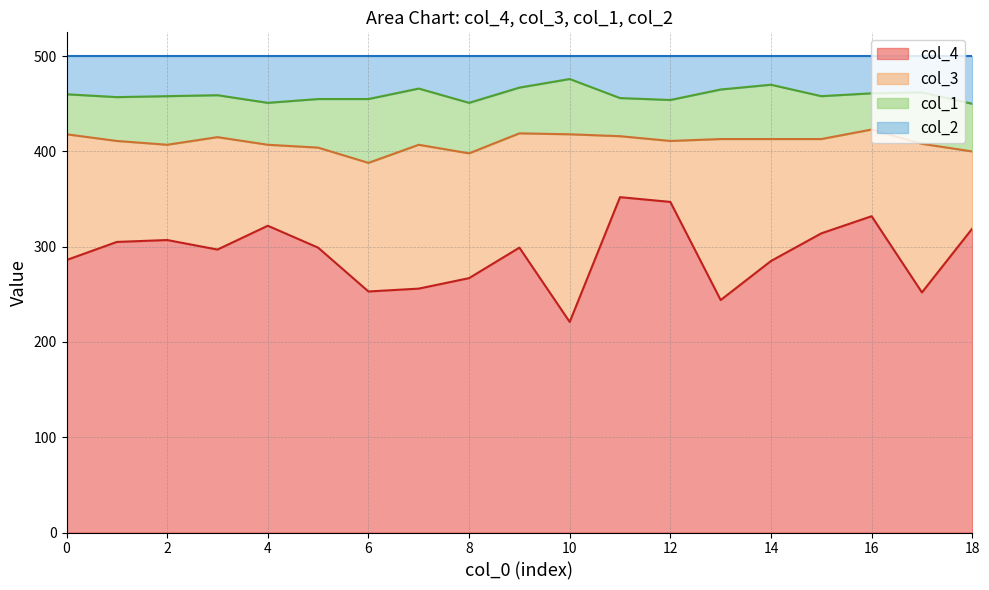

What is the lowest value of the col_4 series?

221